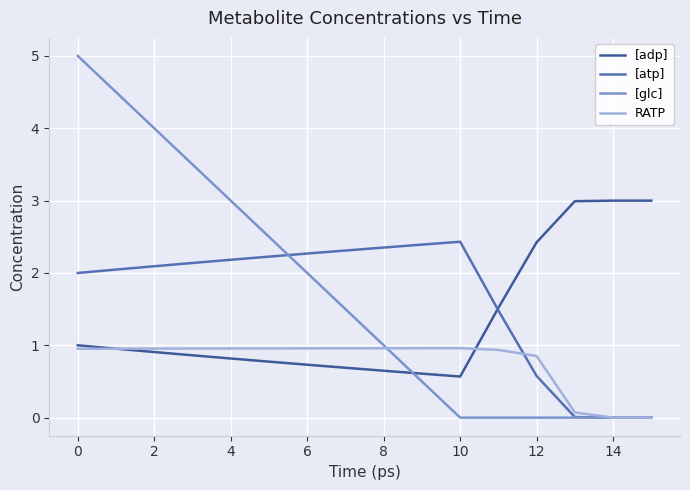

Rank the series by their maximum value, from highest to lowest.

[glc], [adp], [atp], RATP